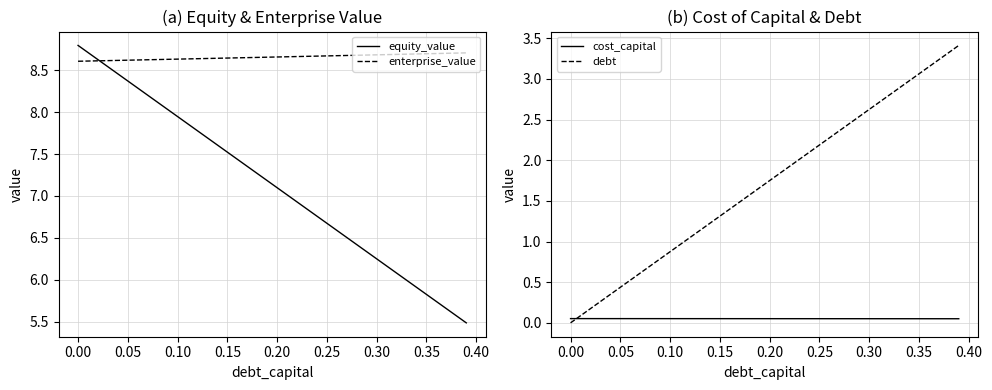

The enterprise_value series shows 2.0 at 0.30. True or false?

False